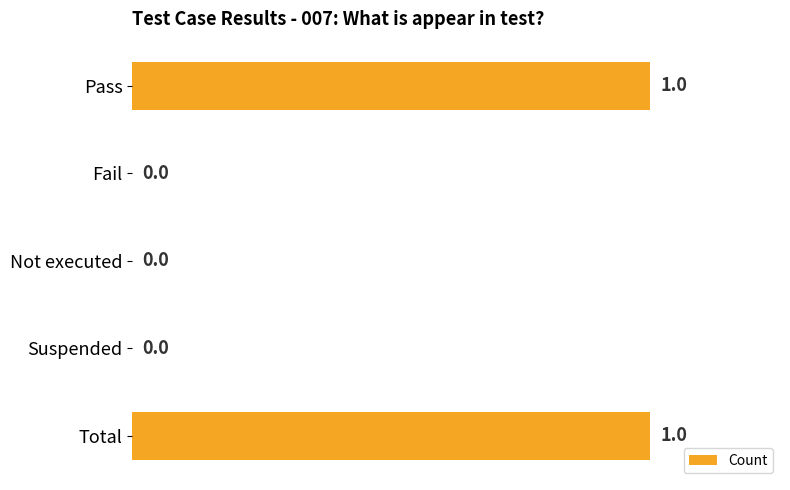

What is the change in value from Suspended to Total?

+1